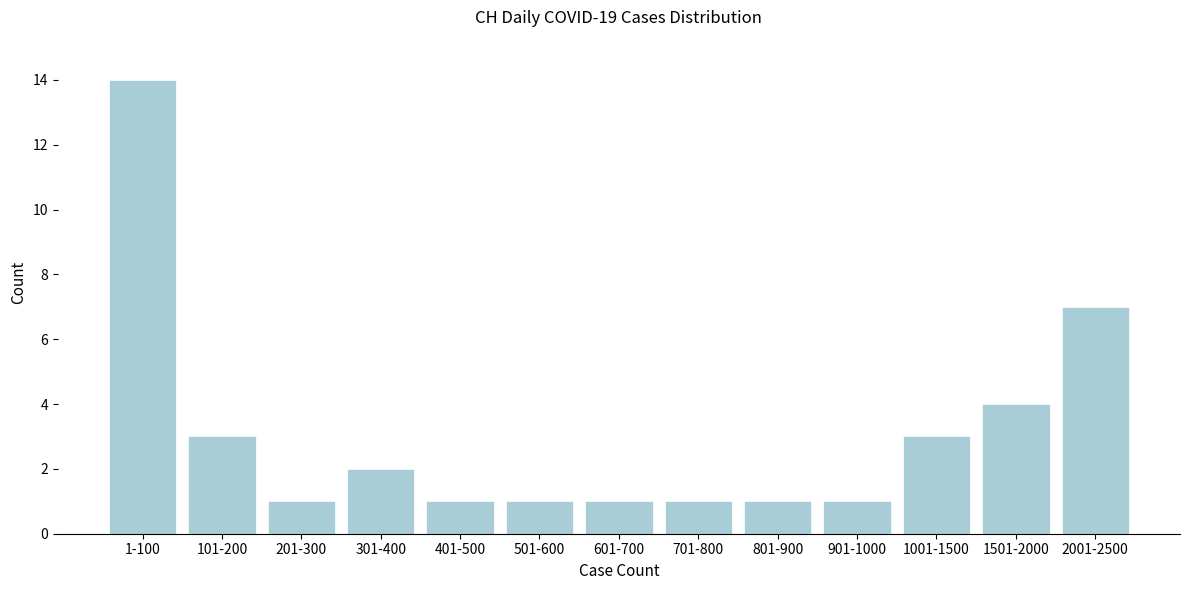

Reading left to right, transcribe all the data shown in this chart.

14	3	1	2	1	1	1	1	1	1	3	4	7